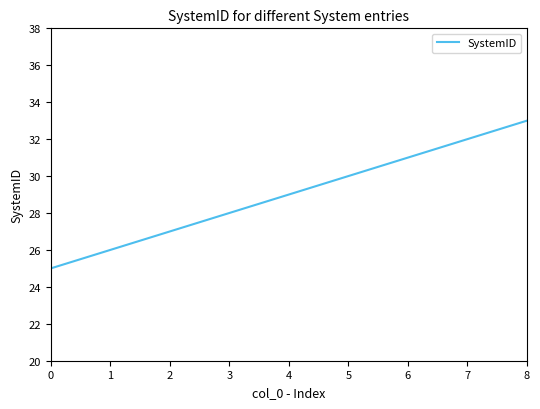

At which category does the chart reach its peak across all series?

8